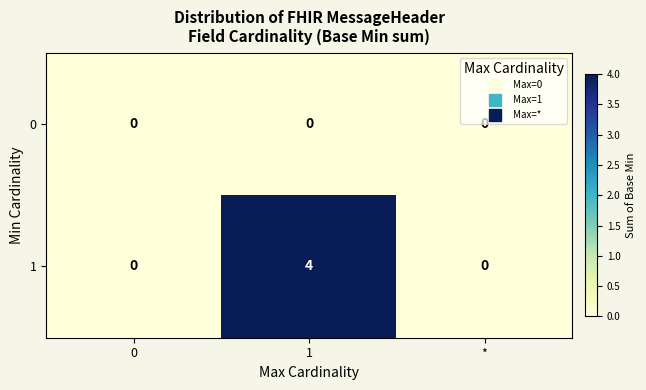

Reading left to right, list all the values displayed in this chart.

0: 0	0	0
1: 0	4	0